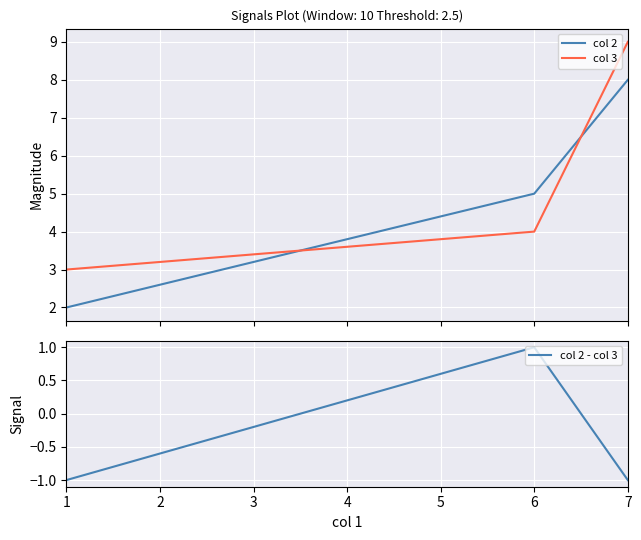

The col 2 - col 3 series shows 1 at 6. True or false?

True